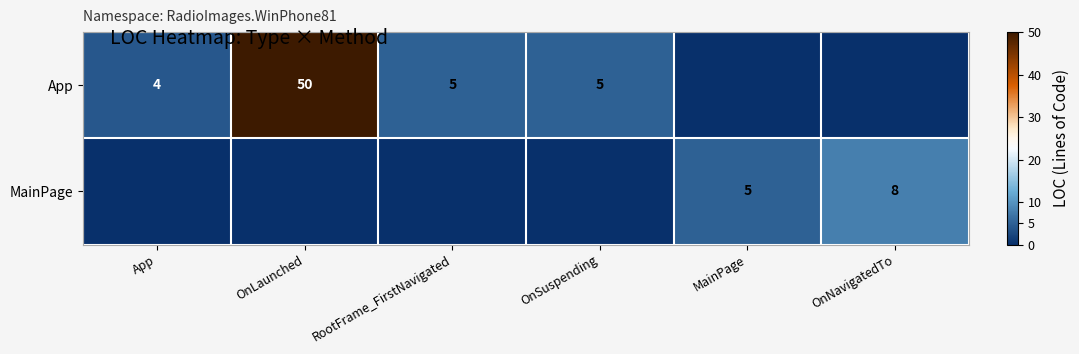

The value of MainPage at OnNavigatedTo is 5. True or false?

False